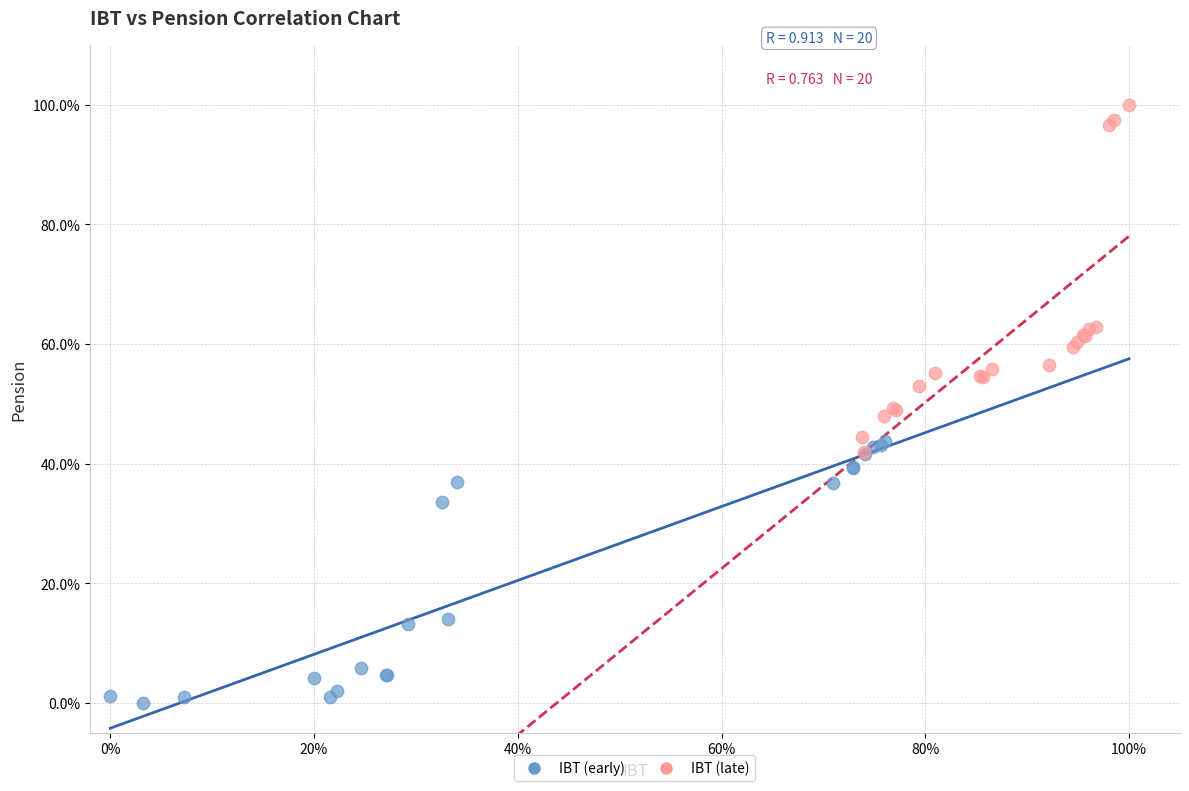

What are all the series names shown in the legend?

IBT (early), IBT (late)